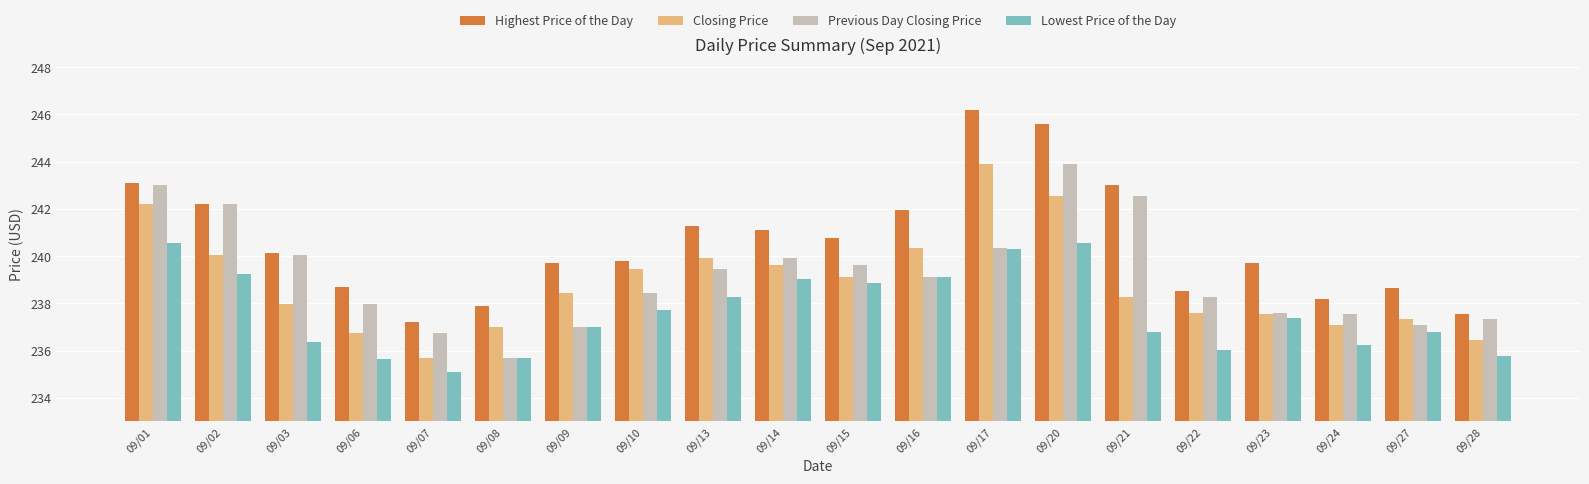

What is the value of the Highest Price of the Day bar at the 4th from the left?

238.7